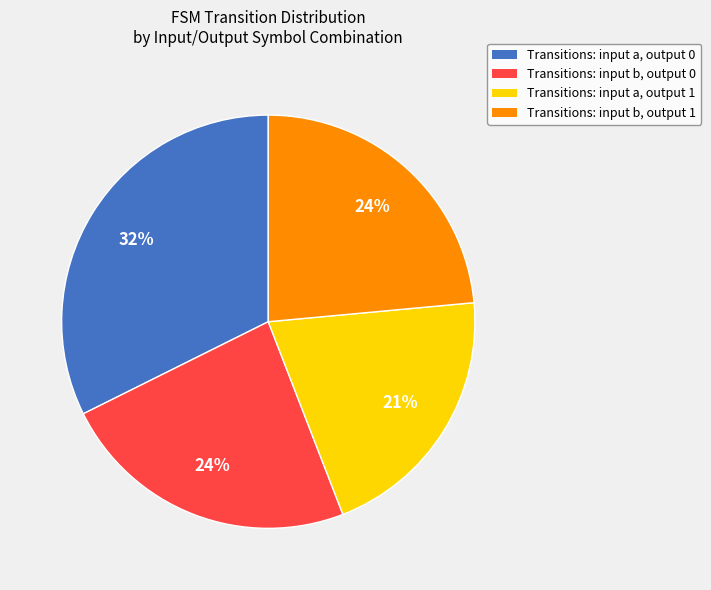

Is the sum of Transitions: input a, output 1 and Transitions: input b, output 0 greater than half?

No